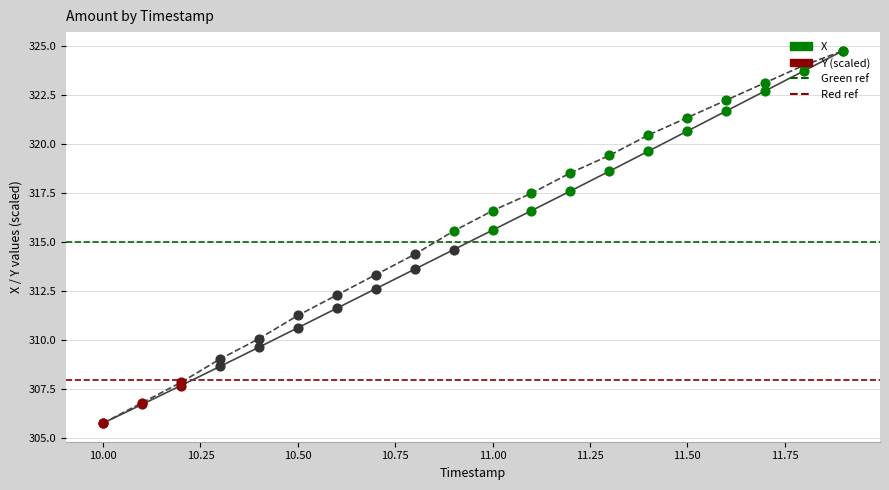

What are all the series names shown in the legend?

X, Y